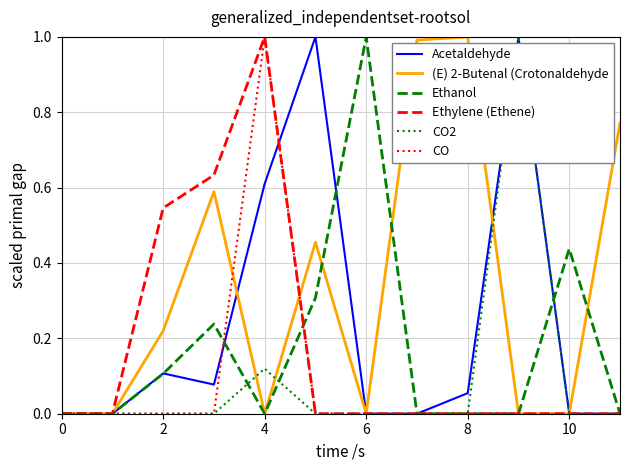

What is the greatest value displayed?

1.0